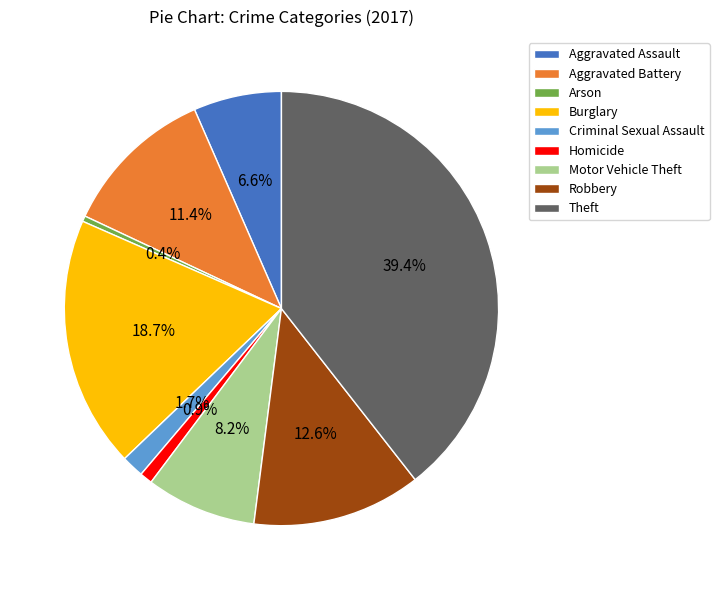

To the nearest percent, what is the difference between the Arson and Robbery slice percentages?

12%